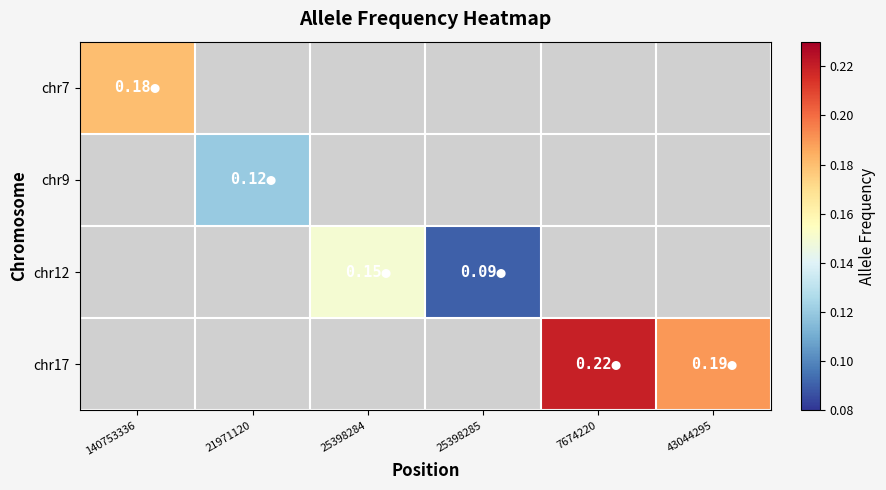

Which category has the lowest value across all series?

25398285